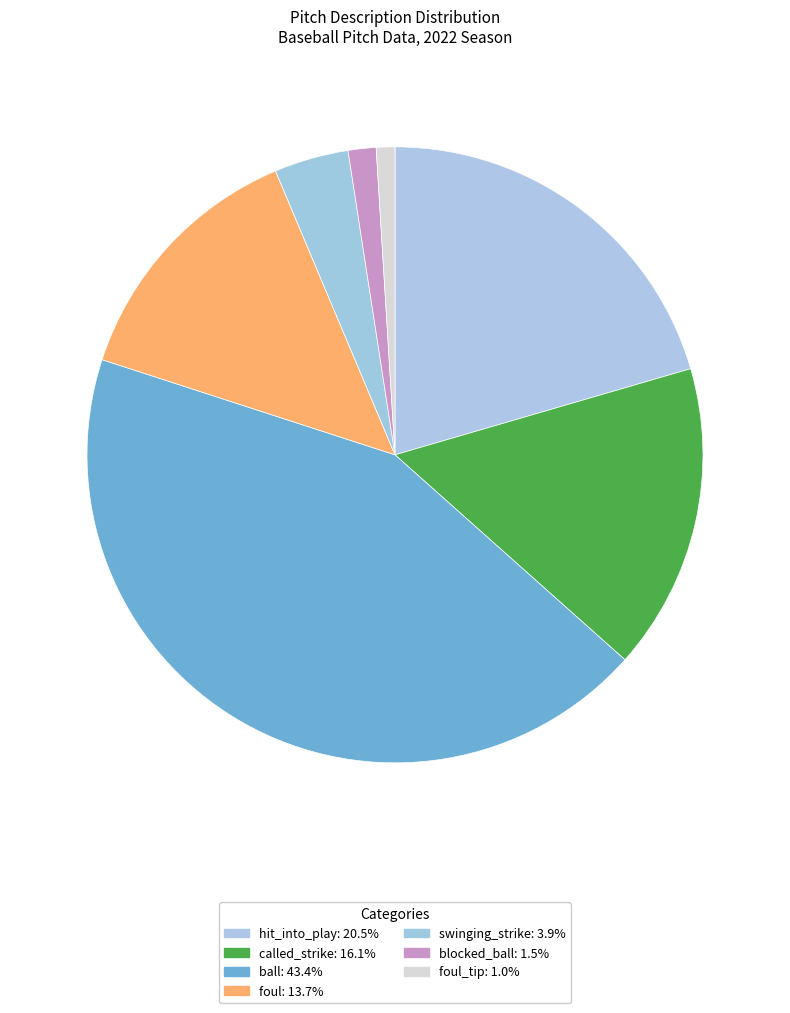

Count the number of slices in the pie.

7